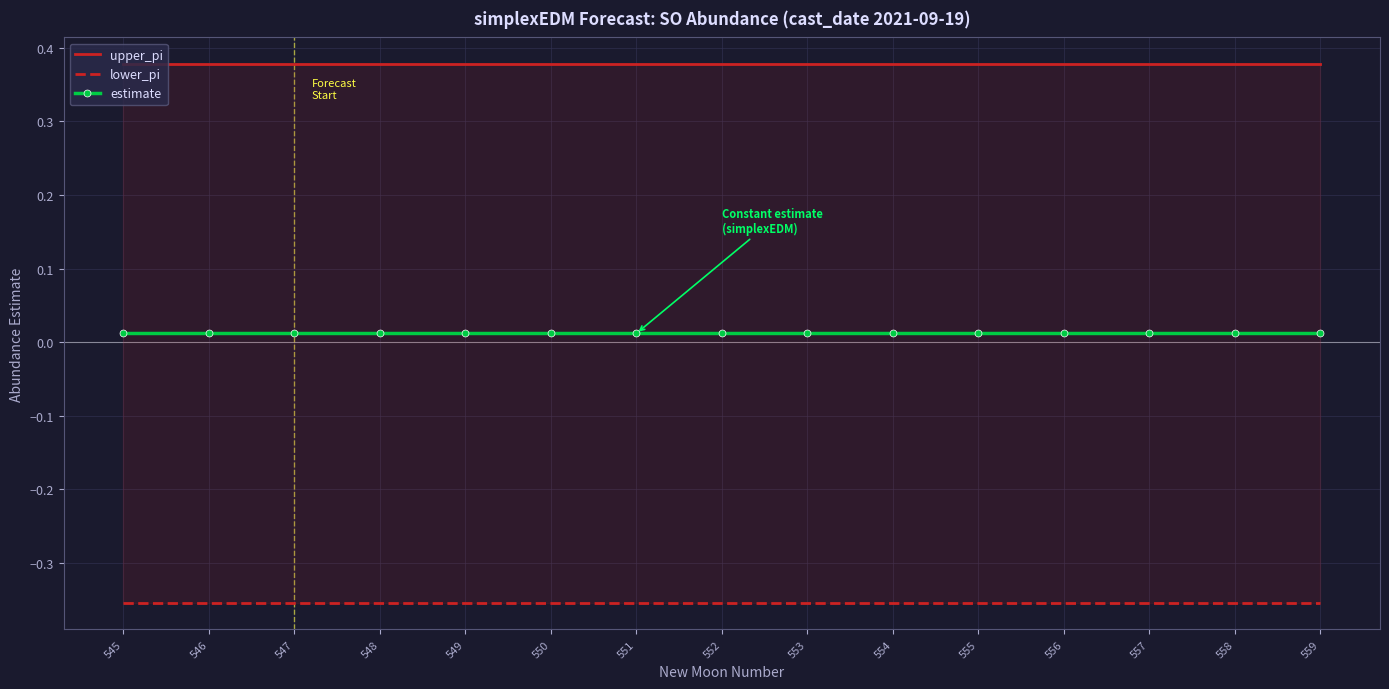

True or false: estimate and lower_pi intersect in this chart.

False